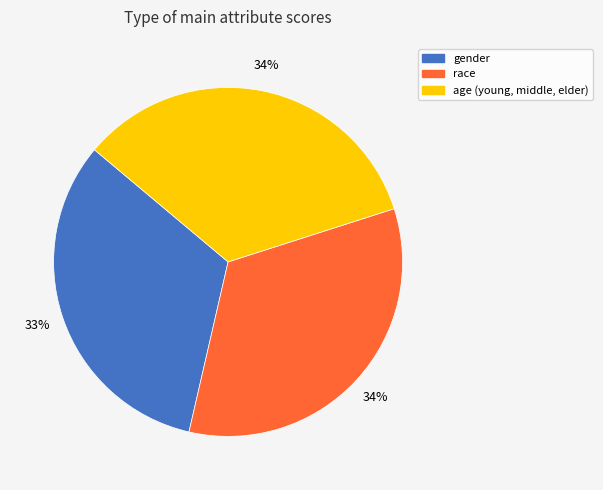

Count the number of slices in the pie.

3